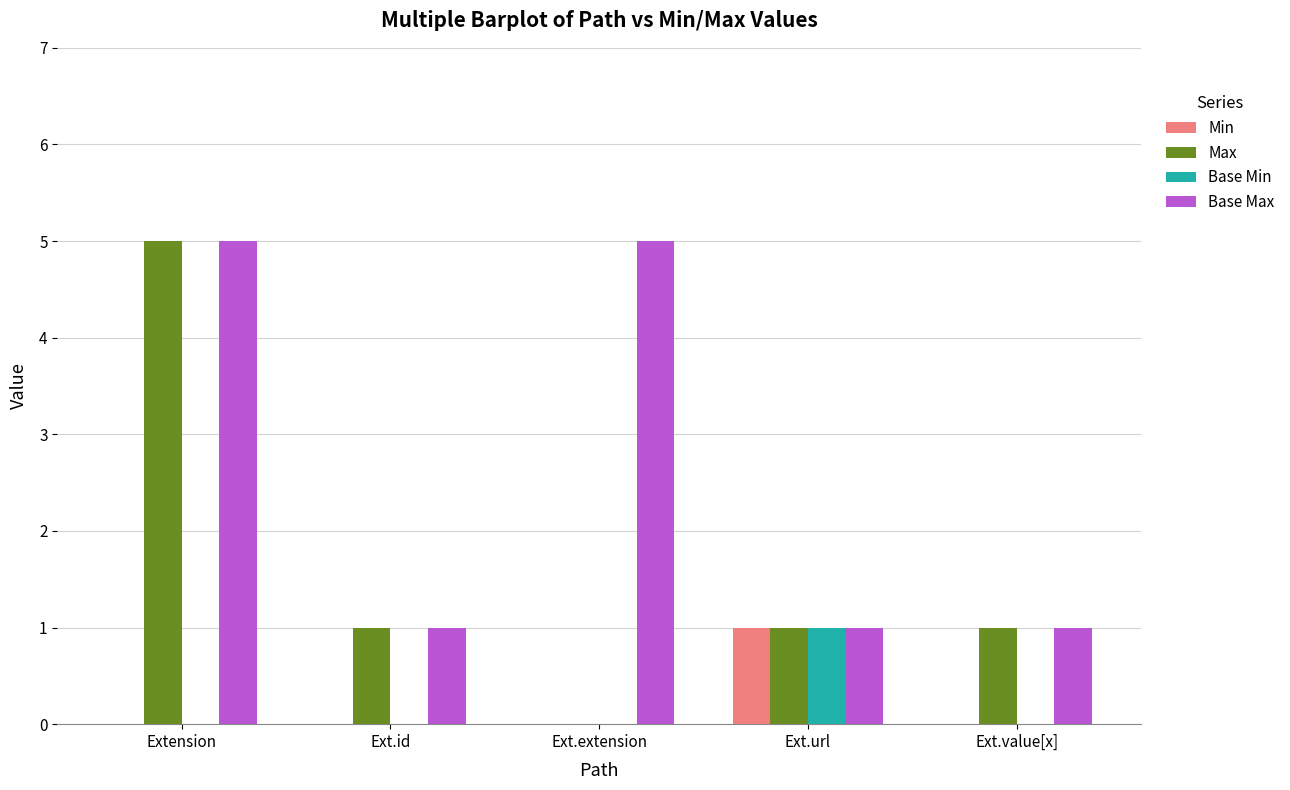

Is the value of Max at Ext.value[x] greater than the value of Base Min at Ext.extension?

Yes